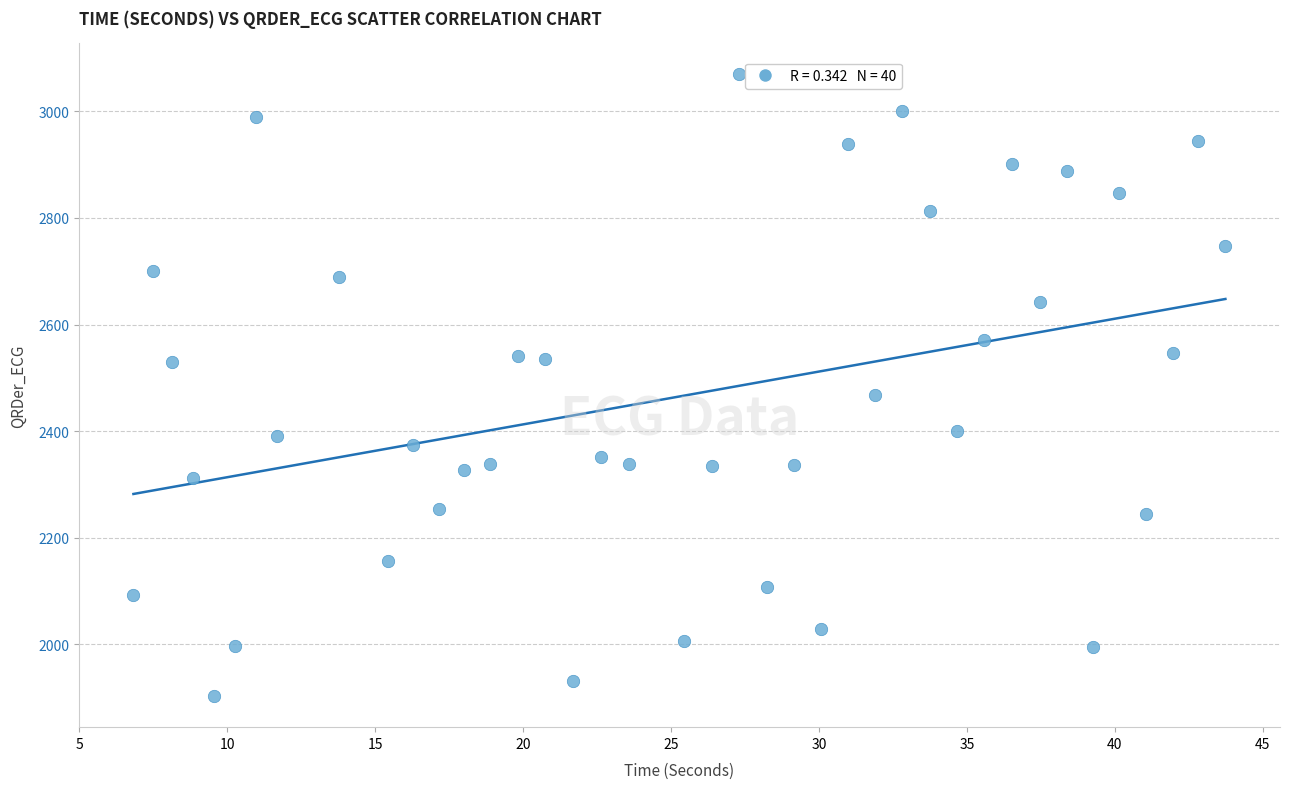

What Y value in the scatter plot is closest to 2486?

2468.3